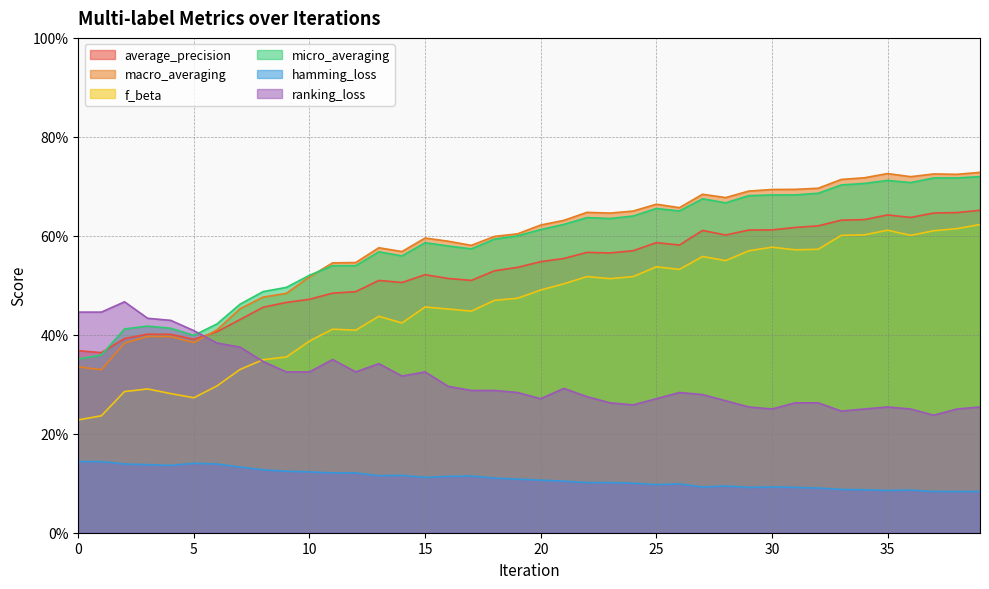

The value of micro_averaging at 10 is 0.7. True or false?

False